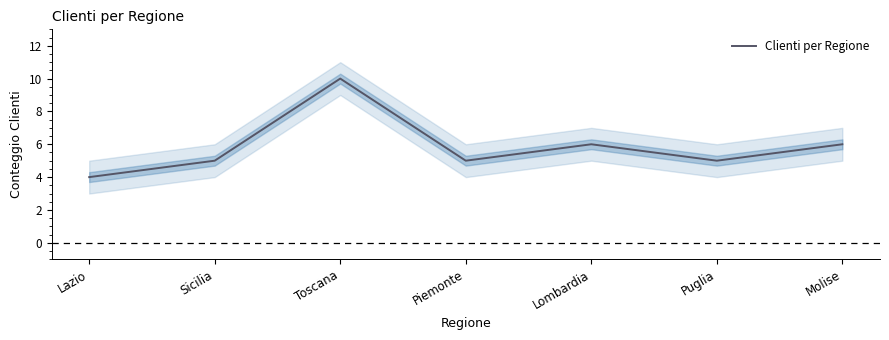

Where is the first local minimum?

Piemonte